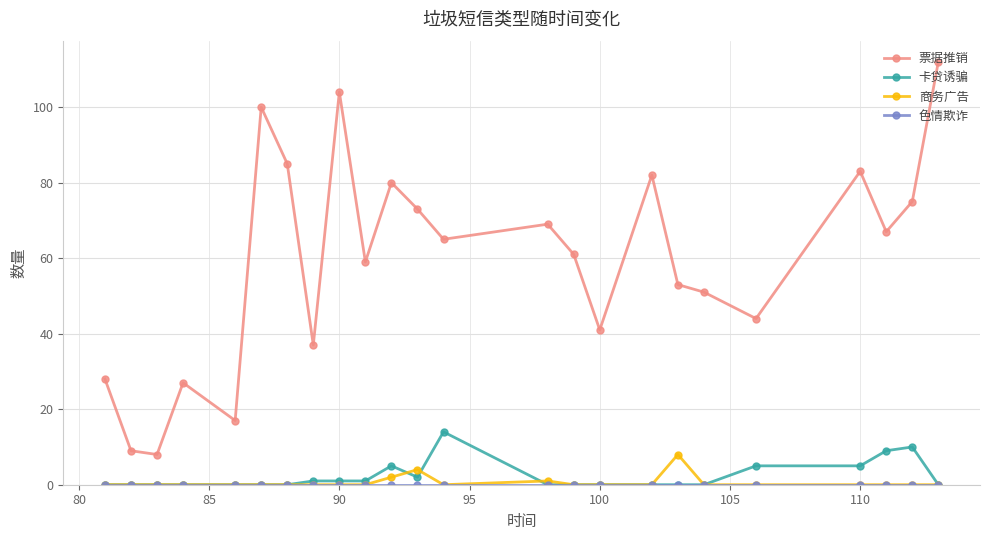

True or false: 卡贷诱骗 has more than 0 interior local peaks.

True